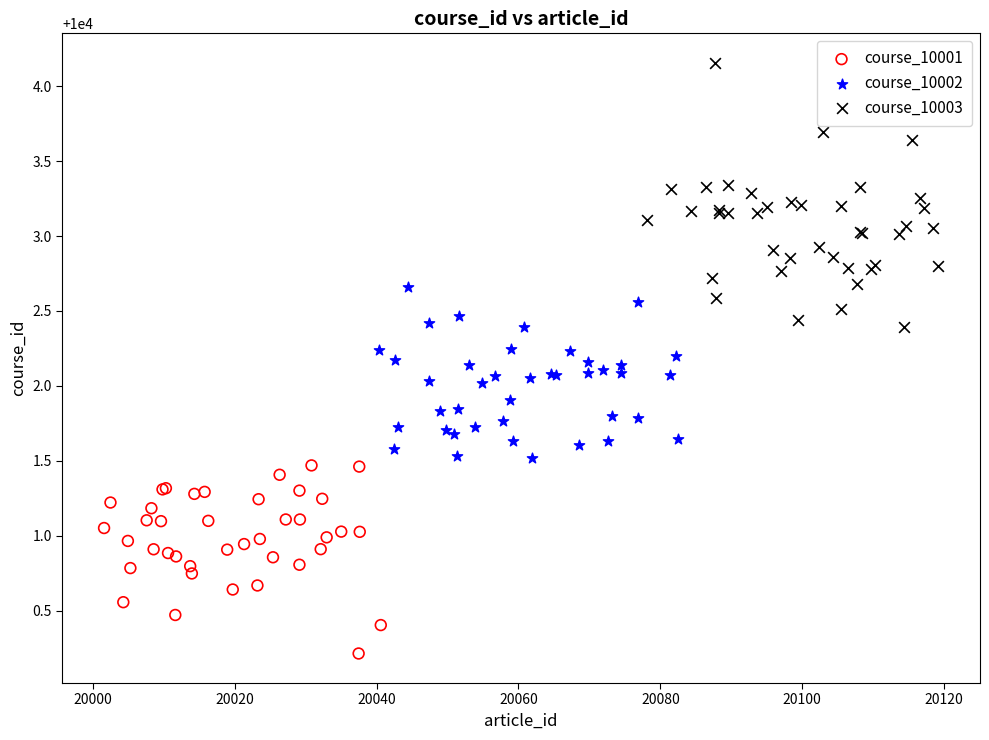

Which series contains the highest Y value?

course_10003